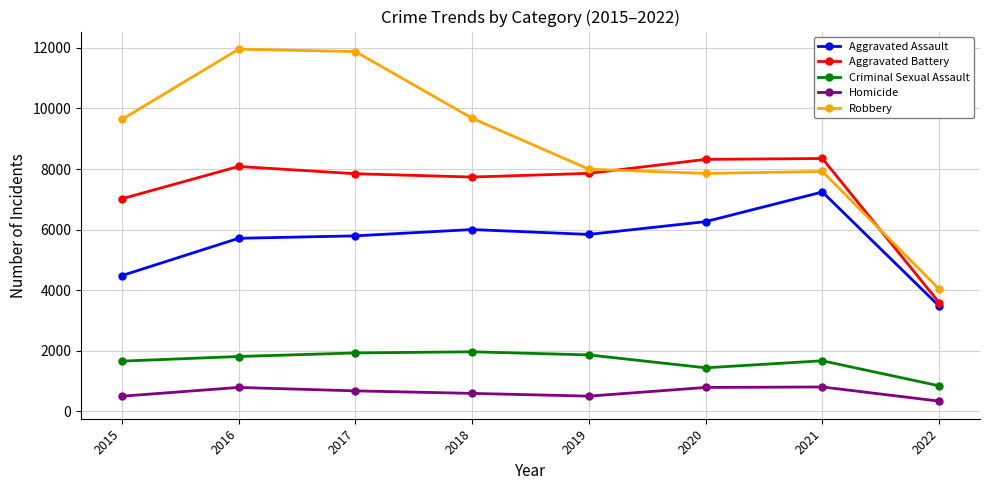

At how many categories does at least one series exceed 5799?

7